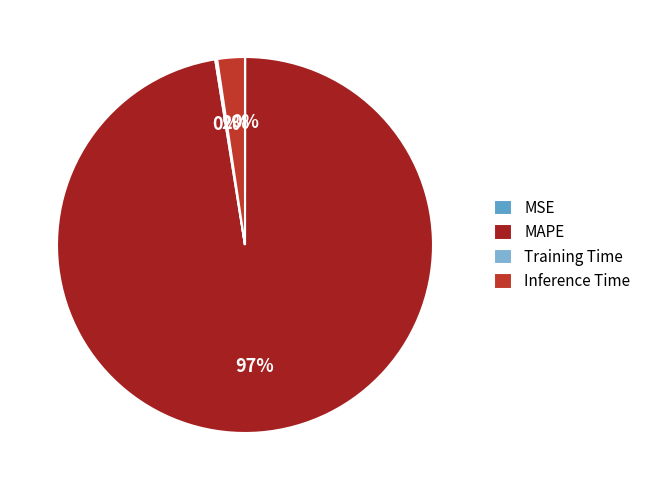

To the nearest percent, what is the difference between the largest and smallest slice percentages?

97%